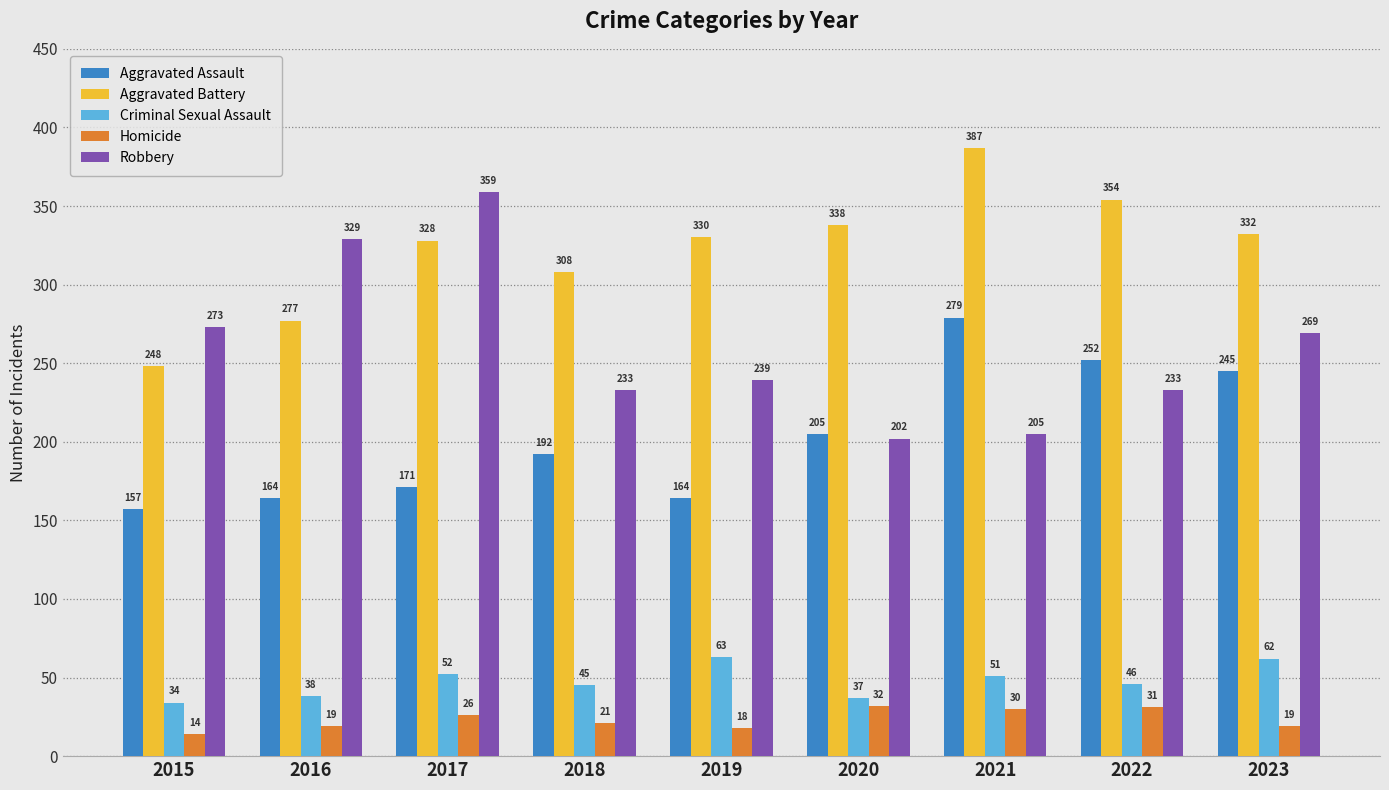

At 2023, list the series in order from largest to smallest.

Aggravated Battery, Robbery, Aggravated Assault, Criminal Sexual Assault, Homicide